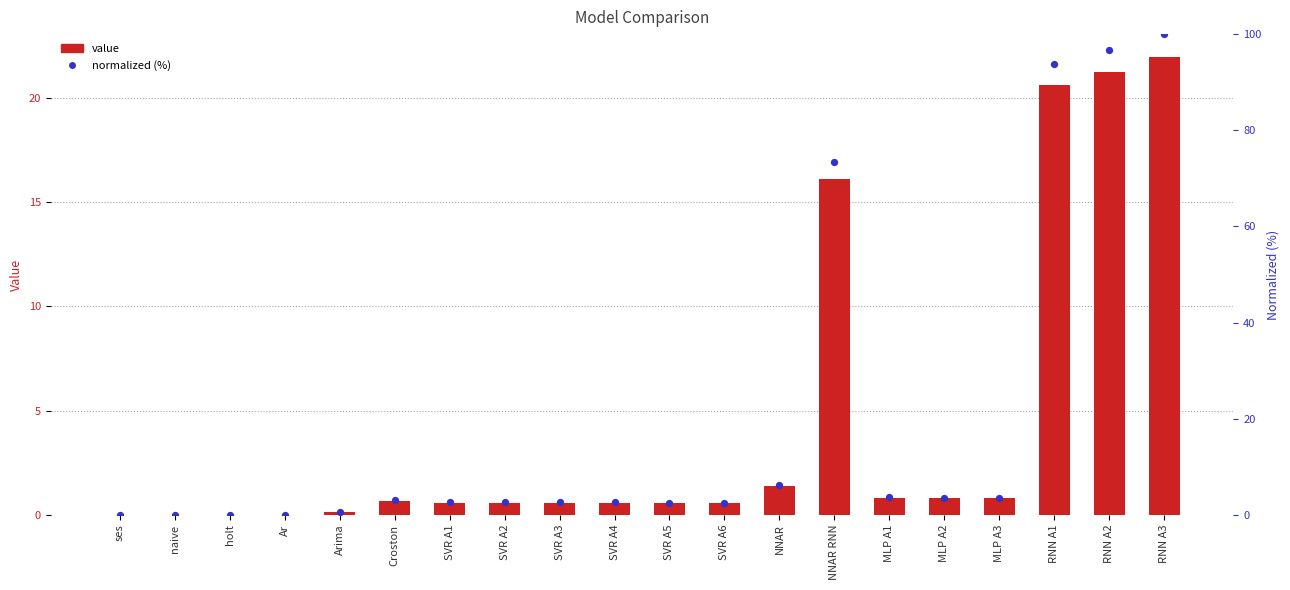

Which series reaches the minimum Y coordinate?

value